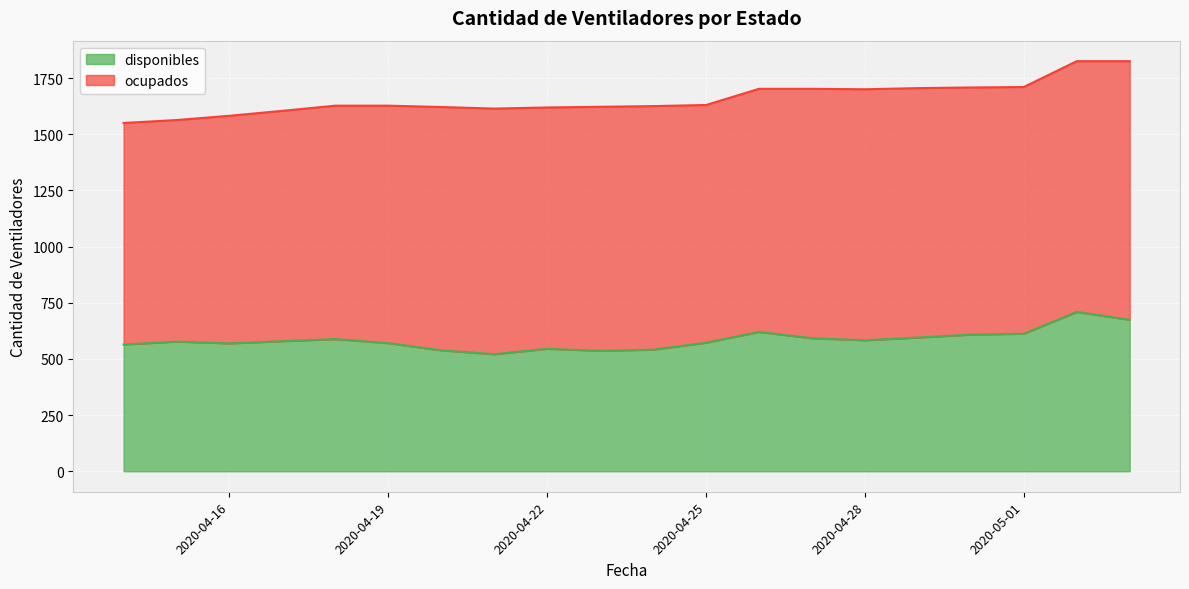

What is the label of the 6th point from the left?

2020-04-19